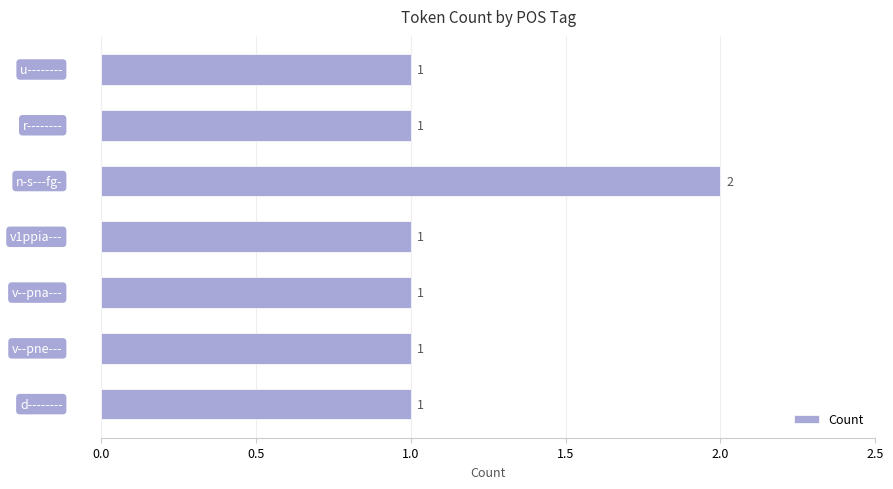

What is the smallest value displayed?

1